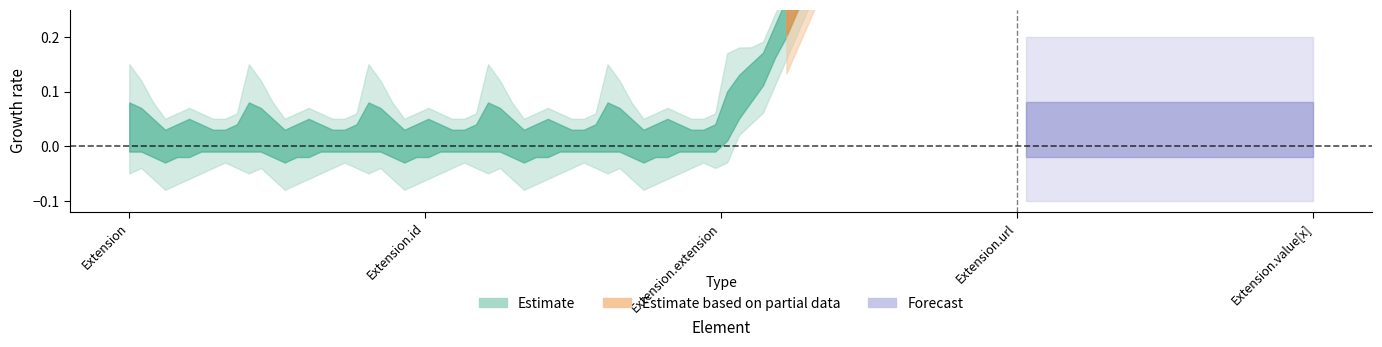

The Base Min series shows 2 at Extension.url. True or false?

False